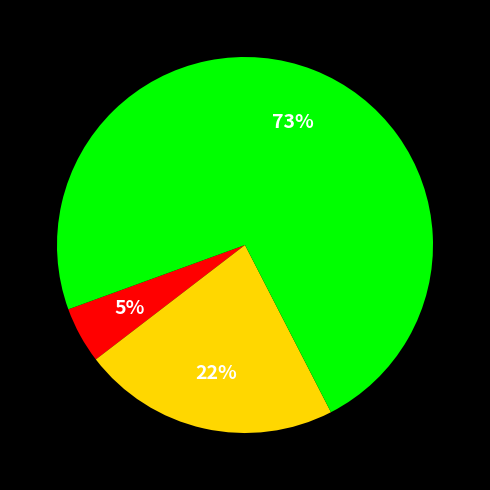

Is there any slice that represents more than half of the pie?

Yes